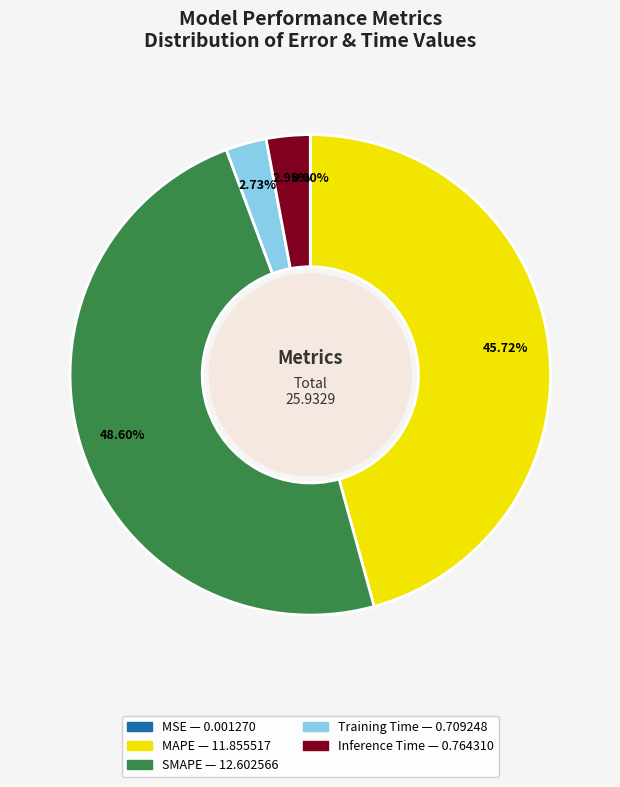

What is the largest slice in the pie chart?

SMAPE